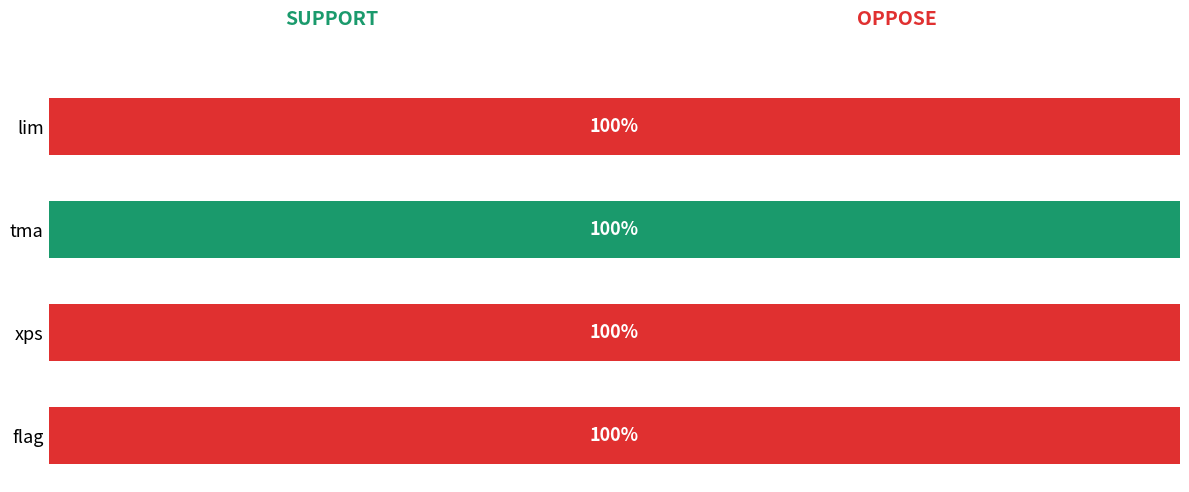

Is it true that complement equals 160 at lim?

False